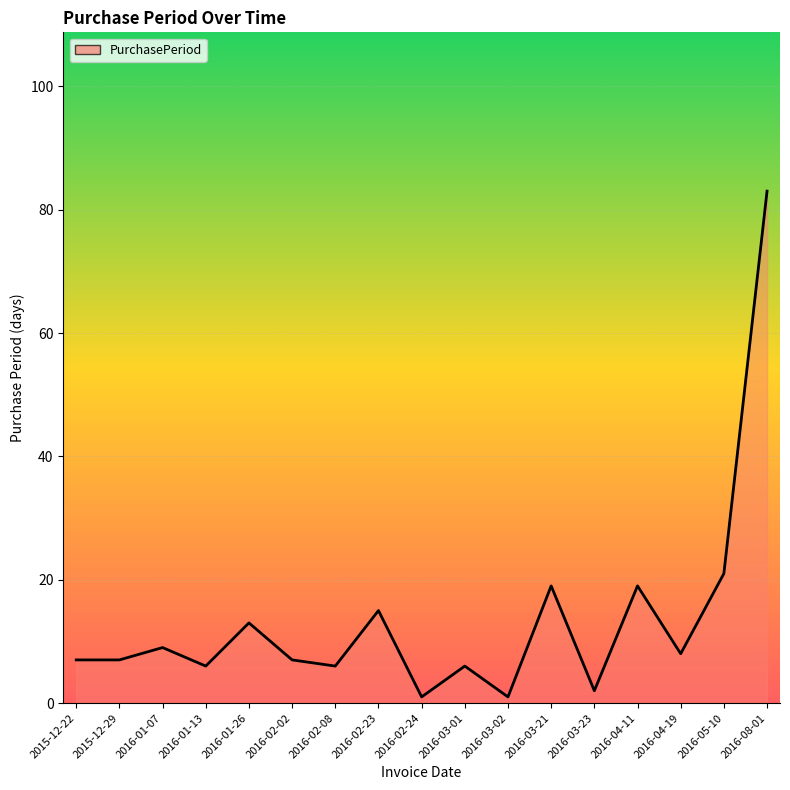

Reading left to right, transcribe all the data shown in this chart.

7	7	9	6	13	7	6	15	1	6	1	19	2	19	8	21	83